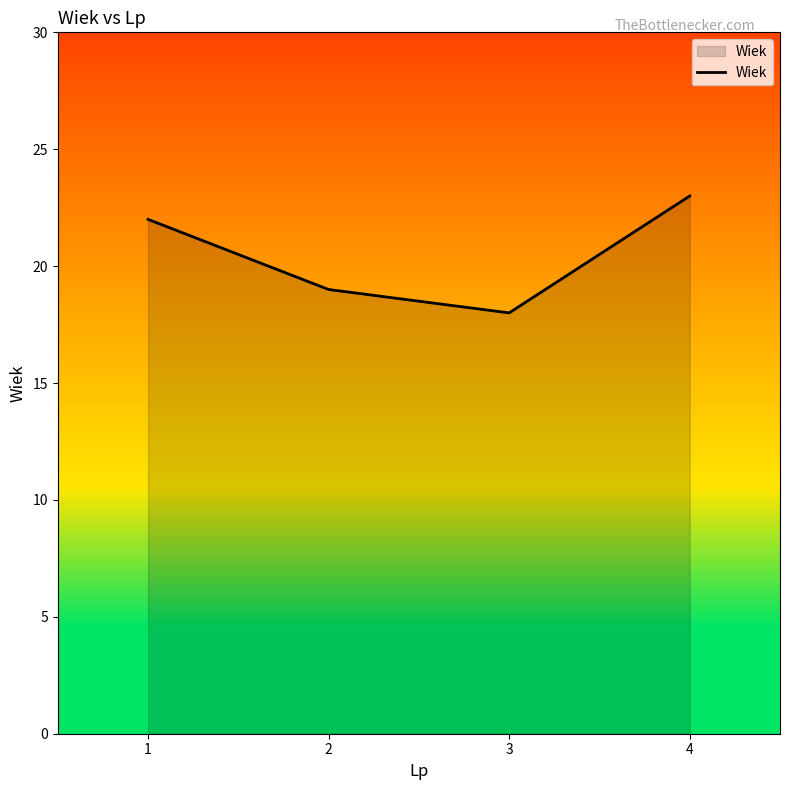

Is it true that the value at 1 is 32?

False